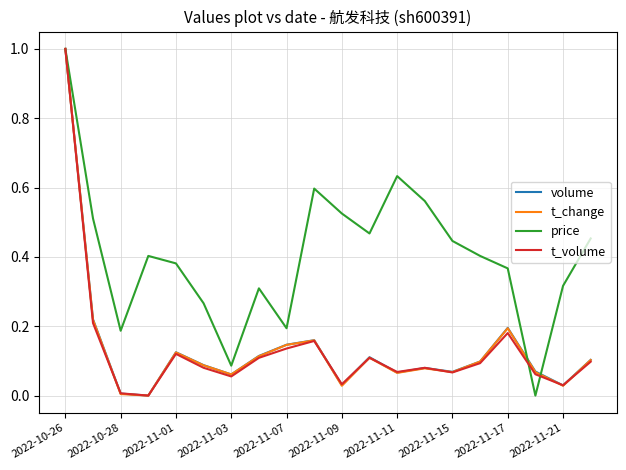

What is the maximum value shown in the chart?

1.0